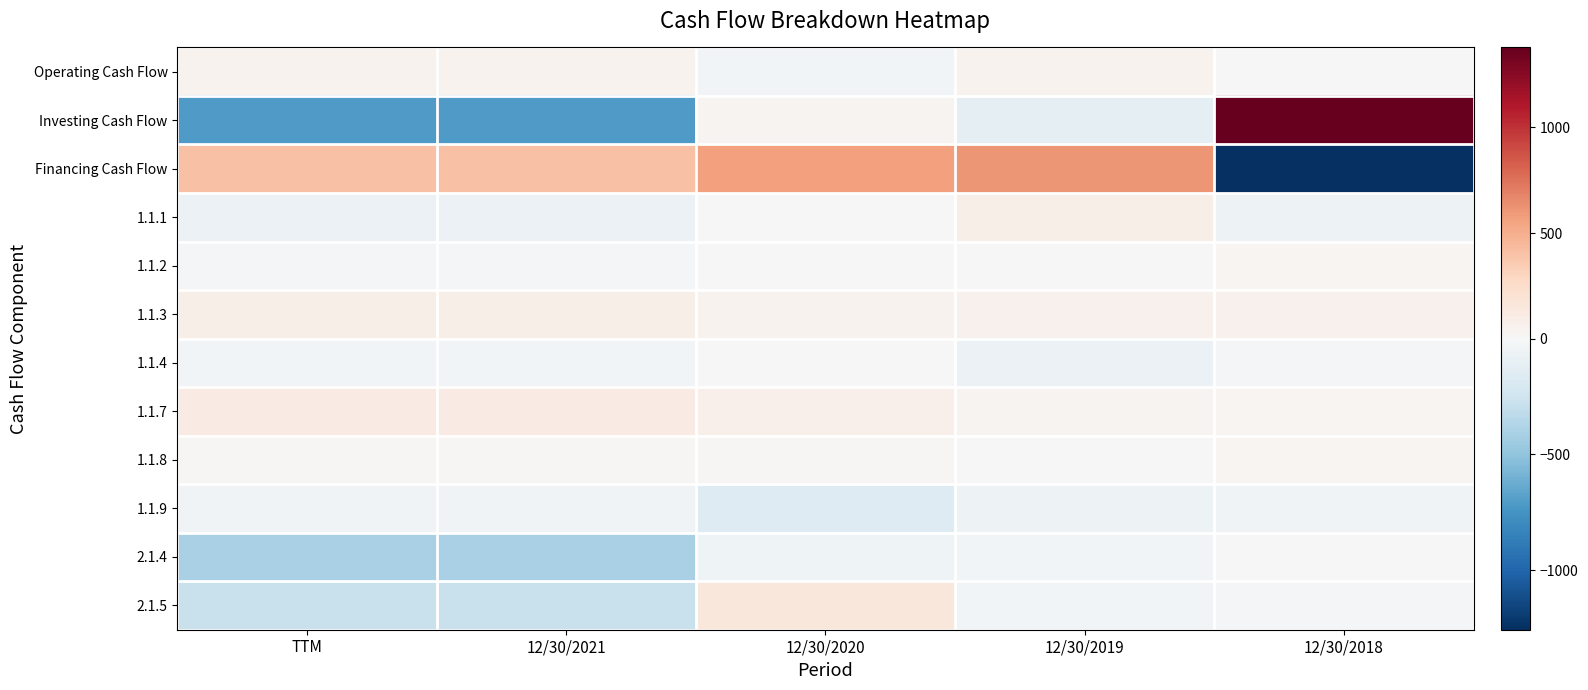

Which series has the widest spread of values?

Investing Cash Flow